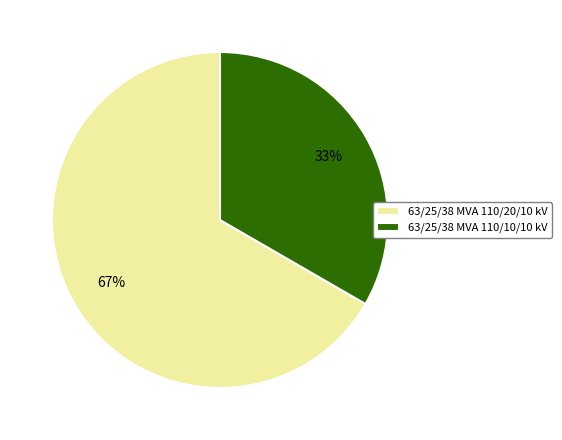

Rank the categories by value from lowest to highest.

63/25/38 MVA 110/10/10 kV, 63/25/38 MVA 110/20/10 kV